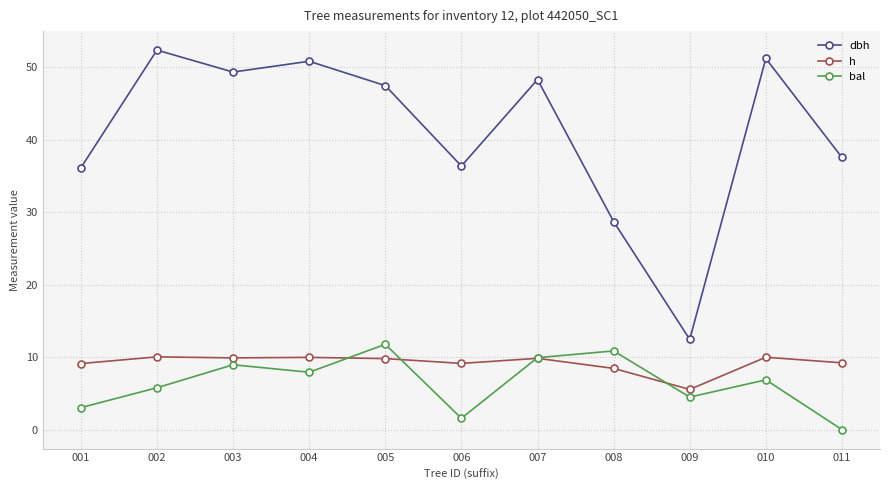

Is the value of h at 003 greater than the value of dbh at 010?

No